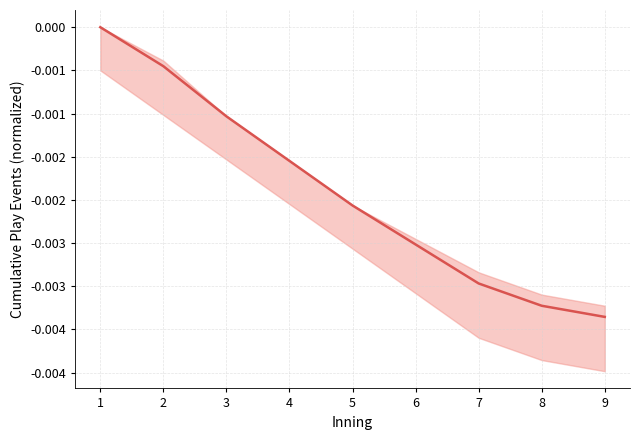

How many lines are shown in the chart?

1